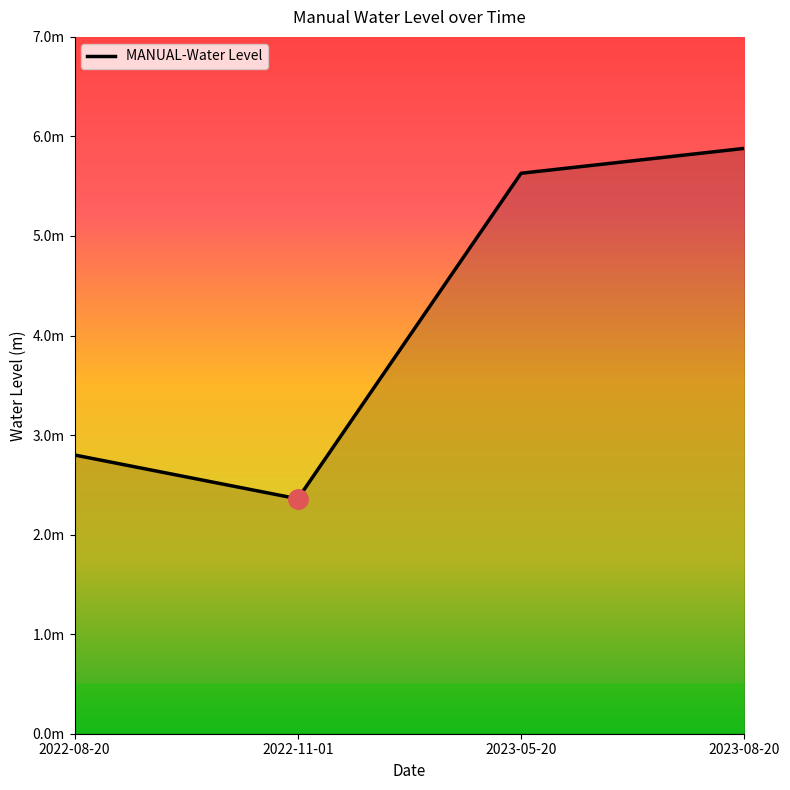

What is the smallest value displayed?

2.4